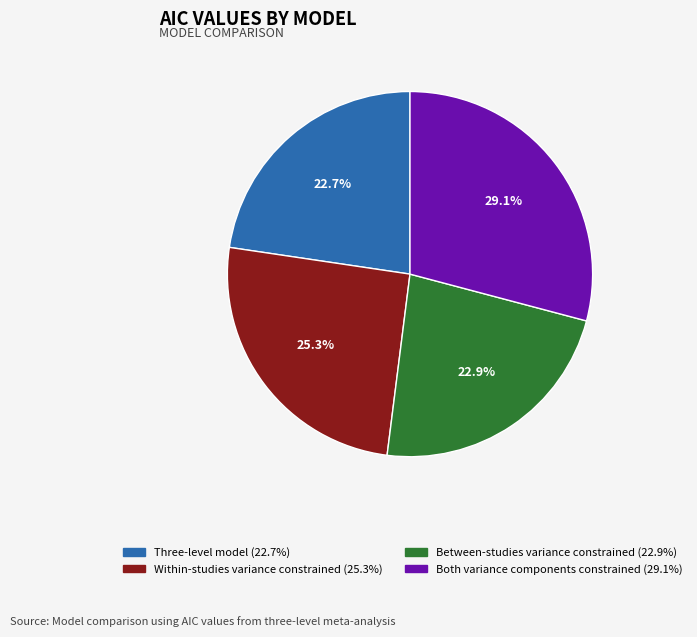

To the nearest percent, what is the combined percentage of Between-studies variance constrained and Three-level model?

46%